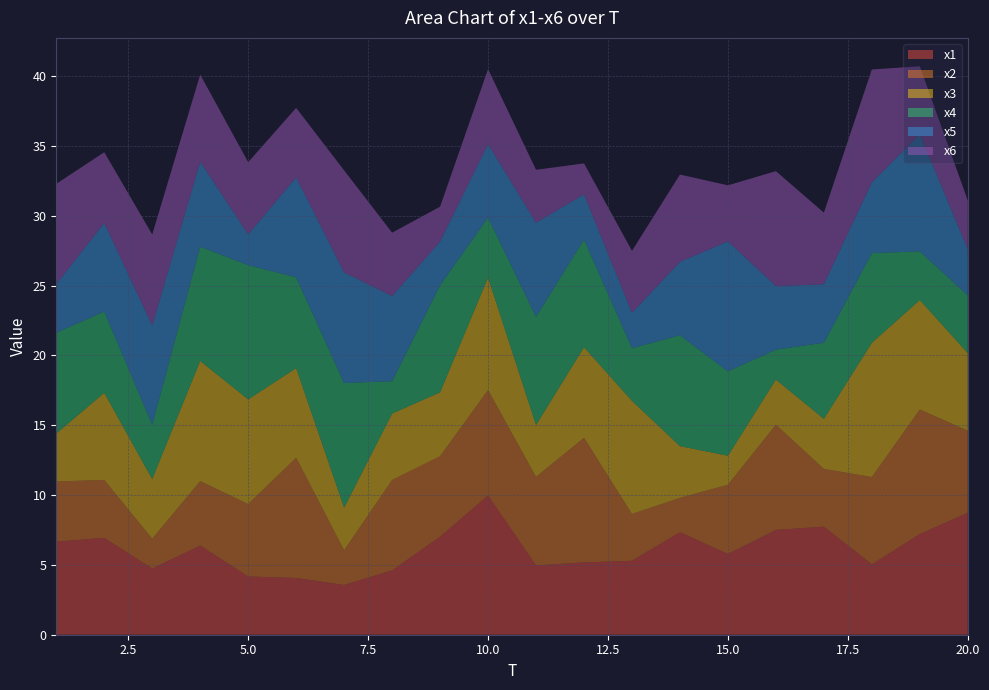

Reading right to left, what are all the values shown in this chart?

x1: 8.7	7.2	5.0	7.7	7.5	5.8	7.3	5.3	5.2	5.0	10.0	7.0	4.6	3.6	4.1	4.2	6.4	4.7	6.9	6.7
x2: 5.9	8.9	6.3	4.1	7.5	5.0	2.5	3.4	8.9	6.3	7.6	5.8	6.5	2.5	8.6	5.2	4.6	2.1	4.1	4.3
x3: 5.6	7.8	9.6	3.6	3.2	2.1	3.7	8.1	6.5	3.7	8.0	4.6	4.8	3.0	6.4	7.5	8.6	4.3	6.2	3.4
x4: 4.1	3.5	6.4	5.5	2.1	6.0	7.9	3.8	7.7	7.8	4.3	7.7	2.3	8.9	6.5	9.6	8.2	3.9	5.8	7.2
x5: 3.3	8.4	5.1	4.2	4.6	9.3	5.3	2.5	3.2	6.7	5.3	3.1	6.1	7.9	7.2	2.2	6.1	7.1	6.3	3.5
x6: 3.5	4.9	8.1	5.1	8.2	4.0	6.2	4.4	2.2	3.8	5.4	2.5	4.5	7.3	5.0	5.2	6.2	6.5	5.1	7.2